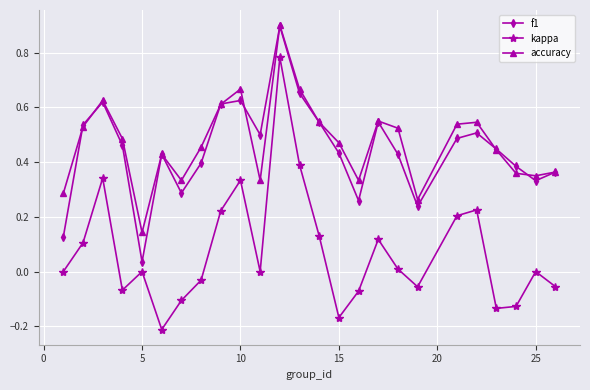

What is the greatest value displayed?

0.9